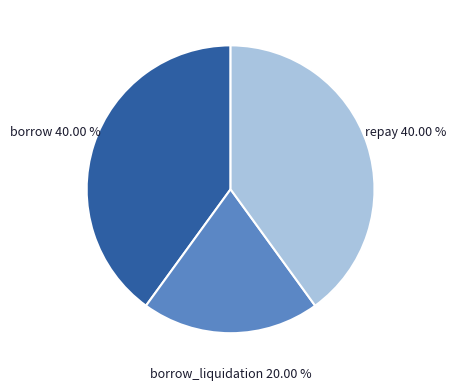

The borrow_liquidation slice represents 20% of the pie. True or false?

True